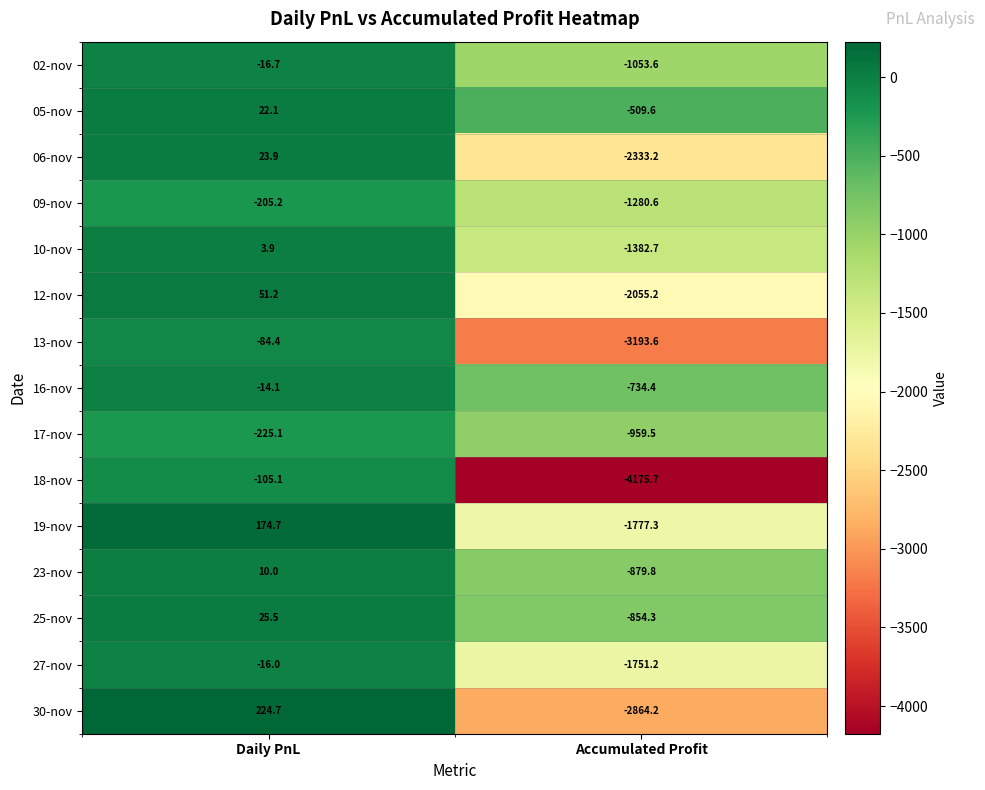

What is the average value of the 23-nov series?

-434.9